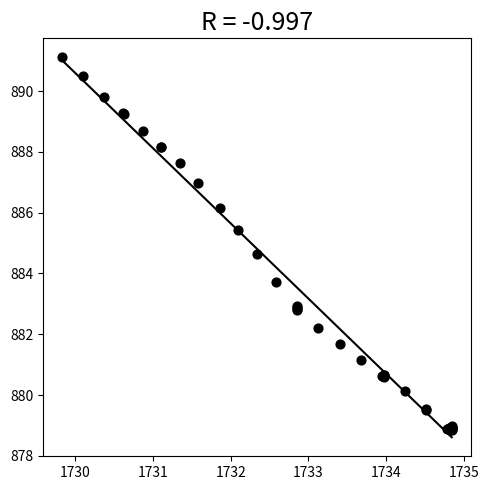

What Y value in the scatter plot is closest to 884?

883.7